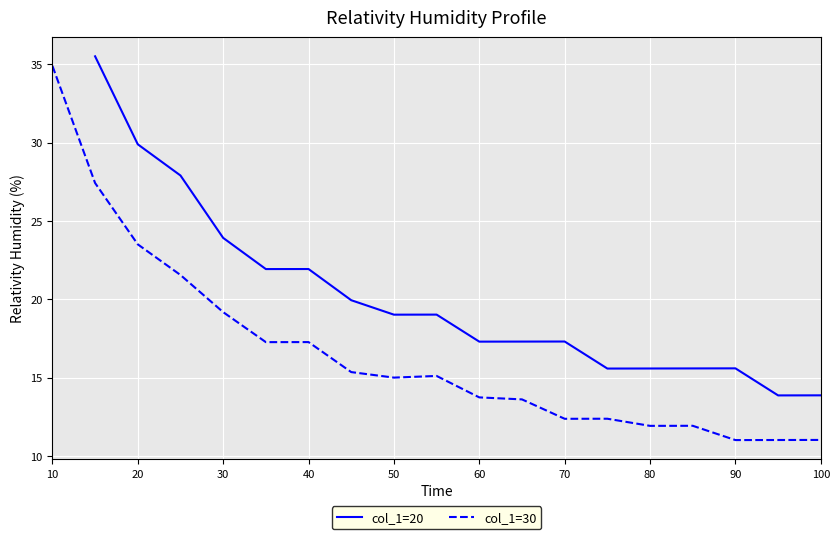

Reading left to right, extract all data points from this chart.

35.5	29.9	27.9	23.9	21.9	21.9	19.9	19.0	19.0	17.3	17.3	17.3	15.6	15.6	15.6	15.6	13.9	13.9